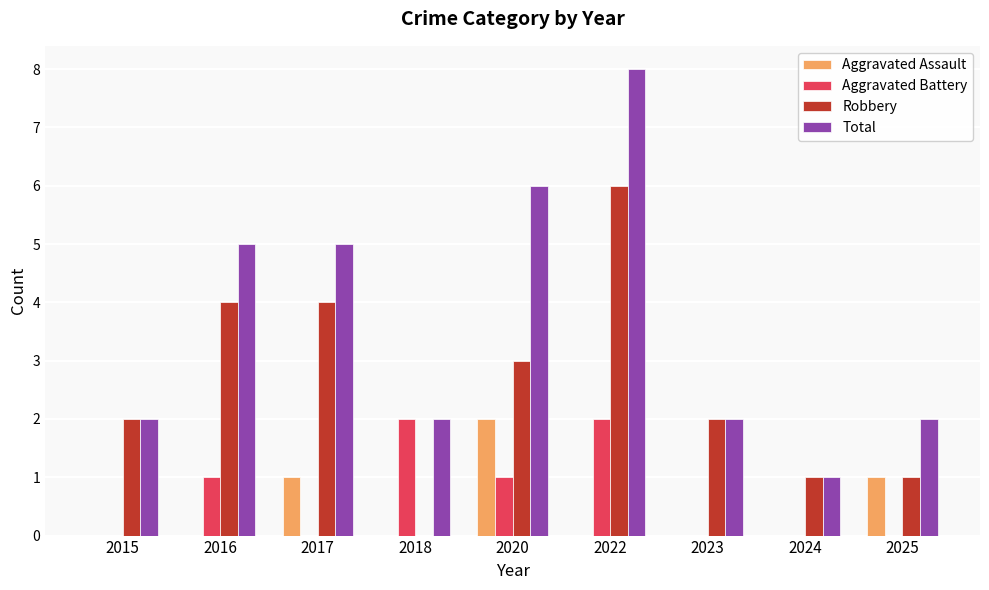

What is the sum of the Total values at 2017 and 2024?

6